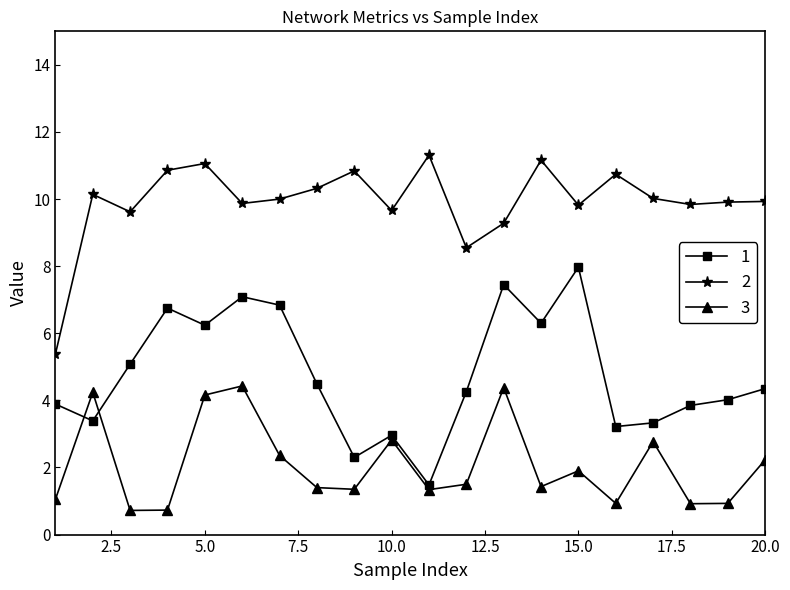

Does the chart have visible grid lines?

No